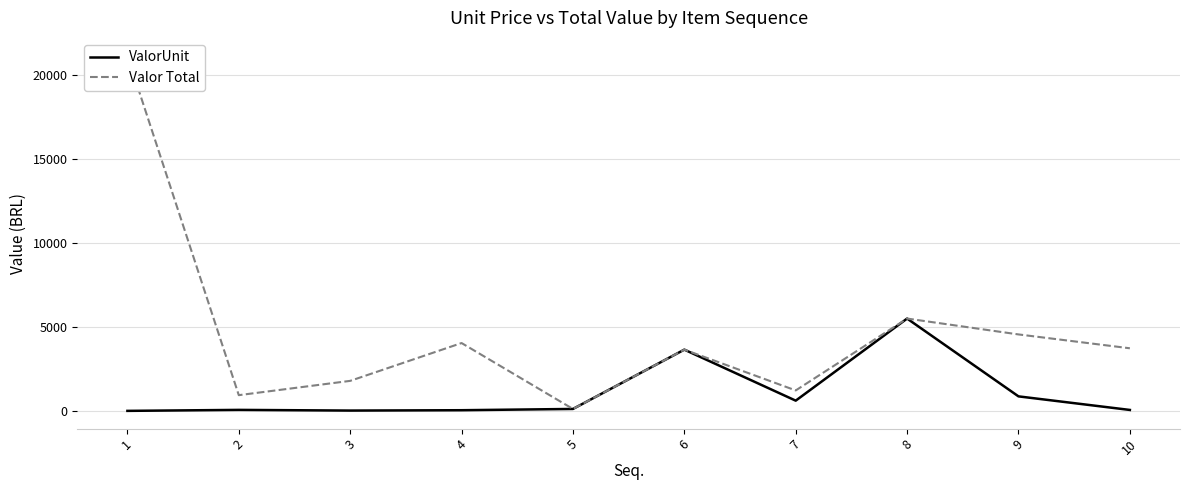

Which has a higher value, 10 or 8?

8